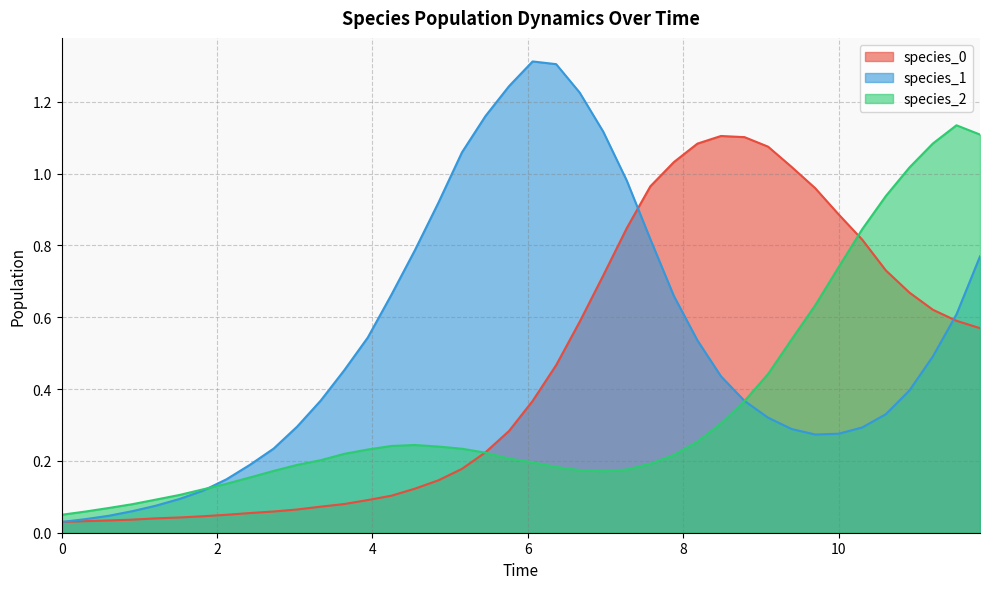

How many lines are shown in the chart?

3